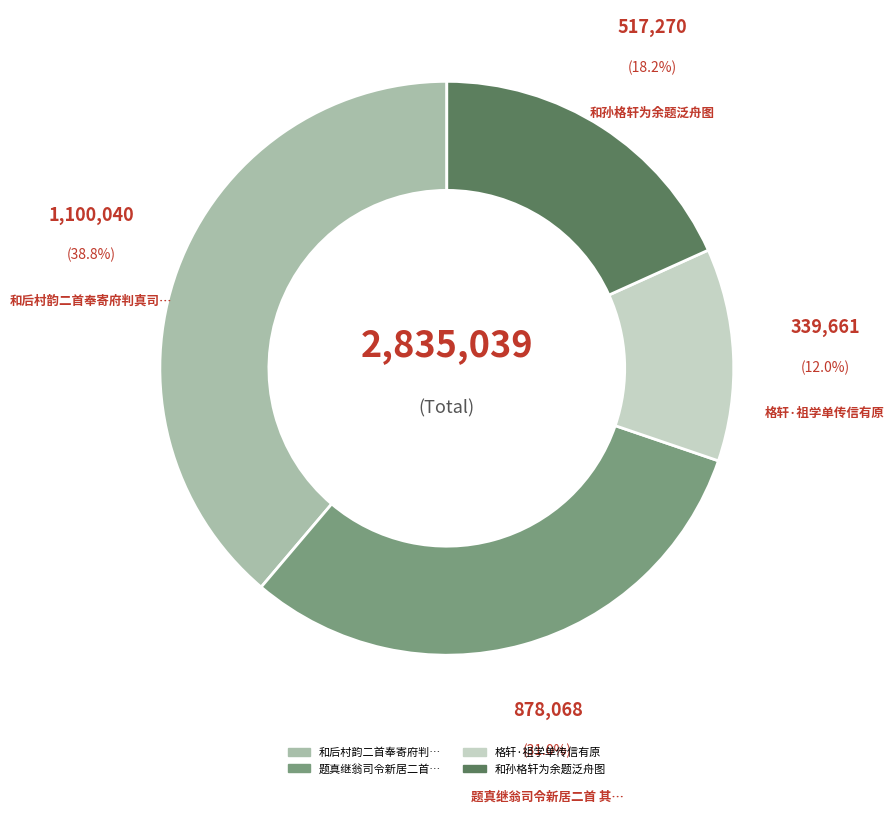

How many segments does this pie chart have?

4